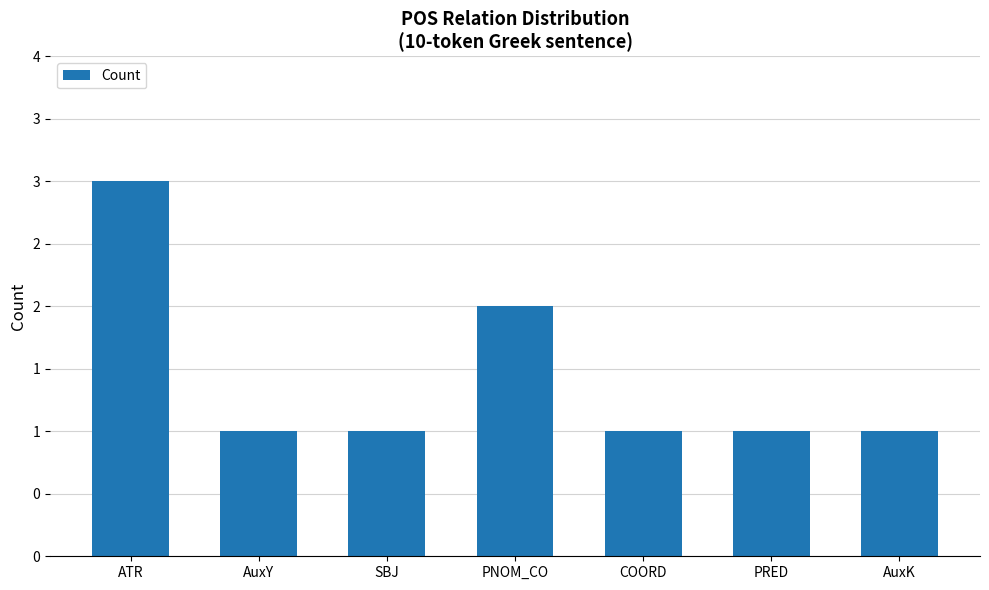

Does the chart contain any negative values?

No